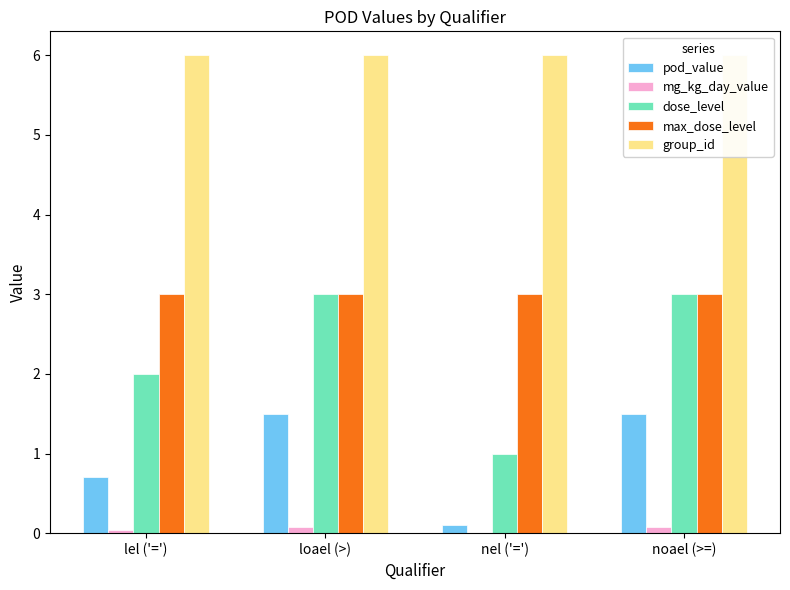

Reading left to right, extract all data points from this chart.

pod_value: lel ('=')=0.7	loael (>)=1.5	nel ('=')=0.1	noael (>=)=1.5
mg_kg_day_value: lel ('=')=0.0	loael (>)=0.1	nel ('=')=0.0	noael (>=)=0.1
dose_level: lel ('=')=2.0	loael (>)=3.0	nel ('=')=1.0	noael (>=)=3.0
max_dose_level: lel ('=')=3.0	loael (>)=3.0	nel ('=')=3.0	noael (>=)=3.0
group_id: lel ('=')=6.0	loael (>)=6.0	nel ('=')=6.0	noael (>=)=6.0